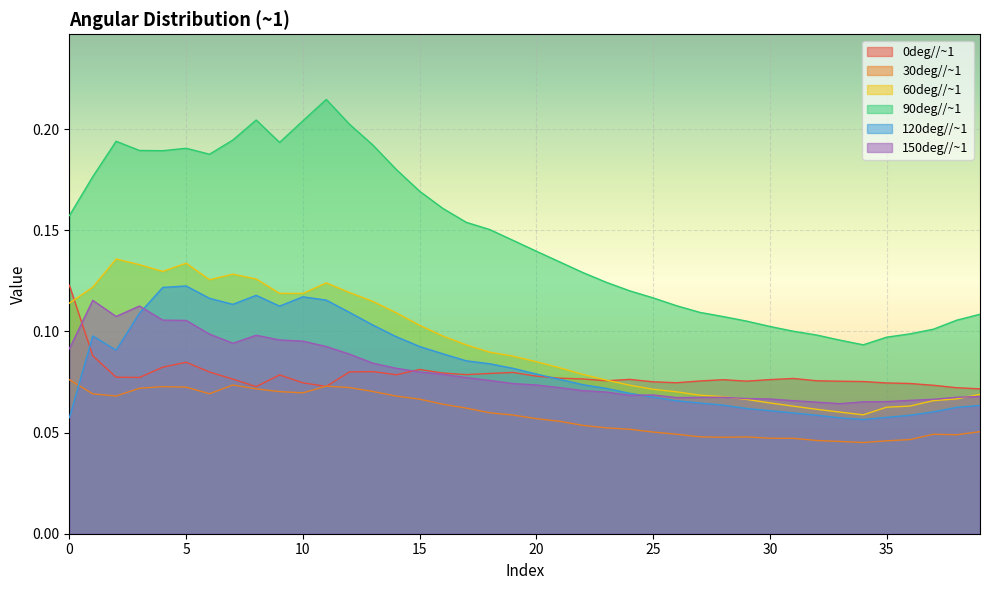

What is the value of the 60deg//~1 point at the 28th from the left?

0.1